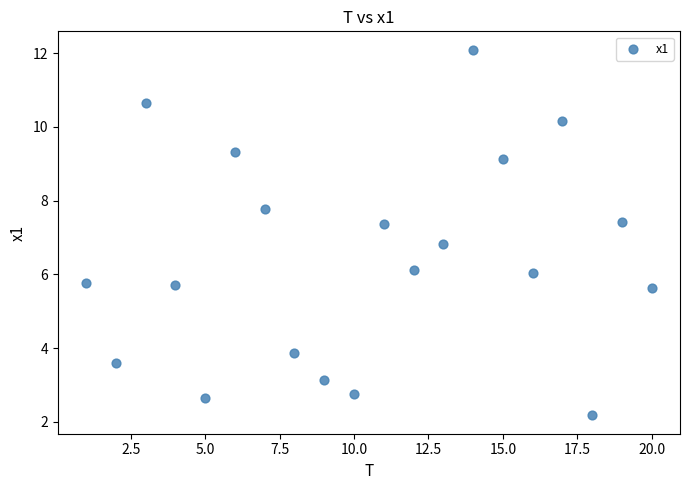

What is the range of Y values (max minus min)?

9.9